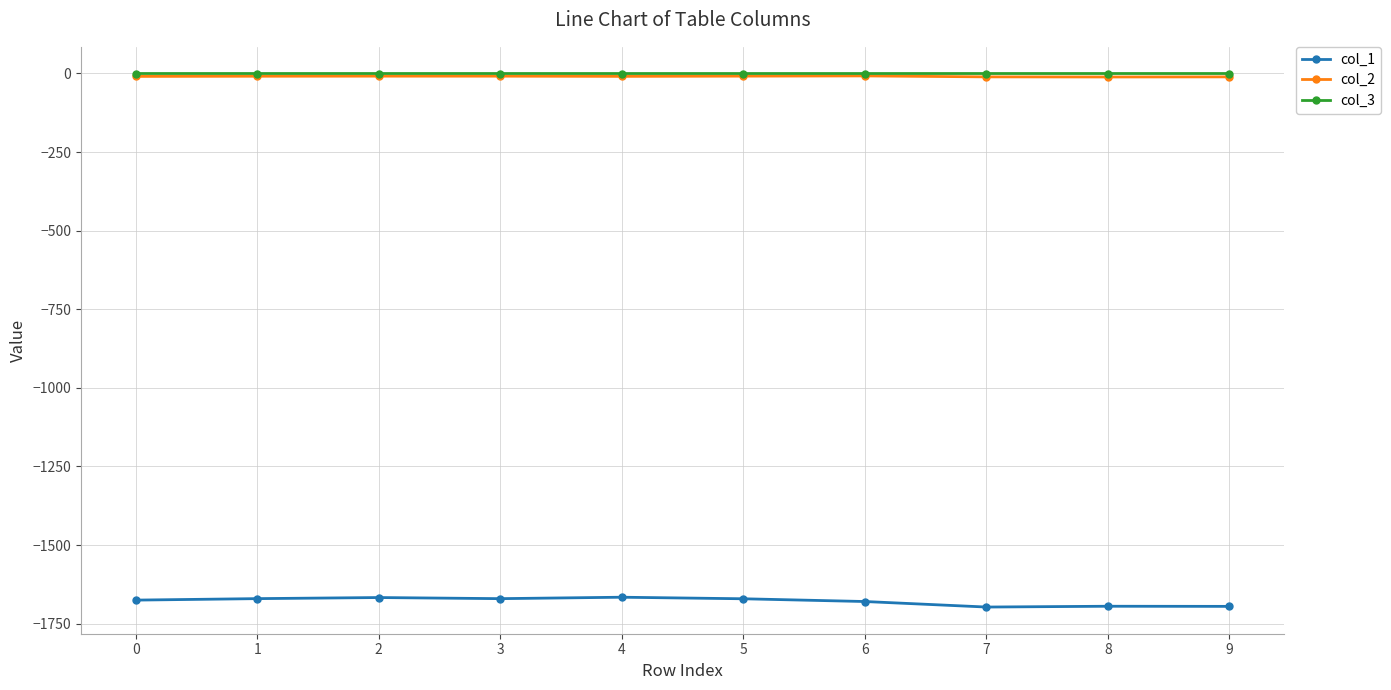

True or false: col_1 and col_2 intersect in this chart.

False